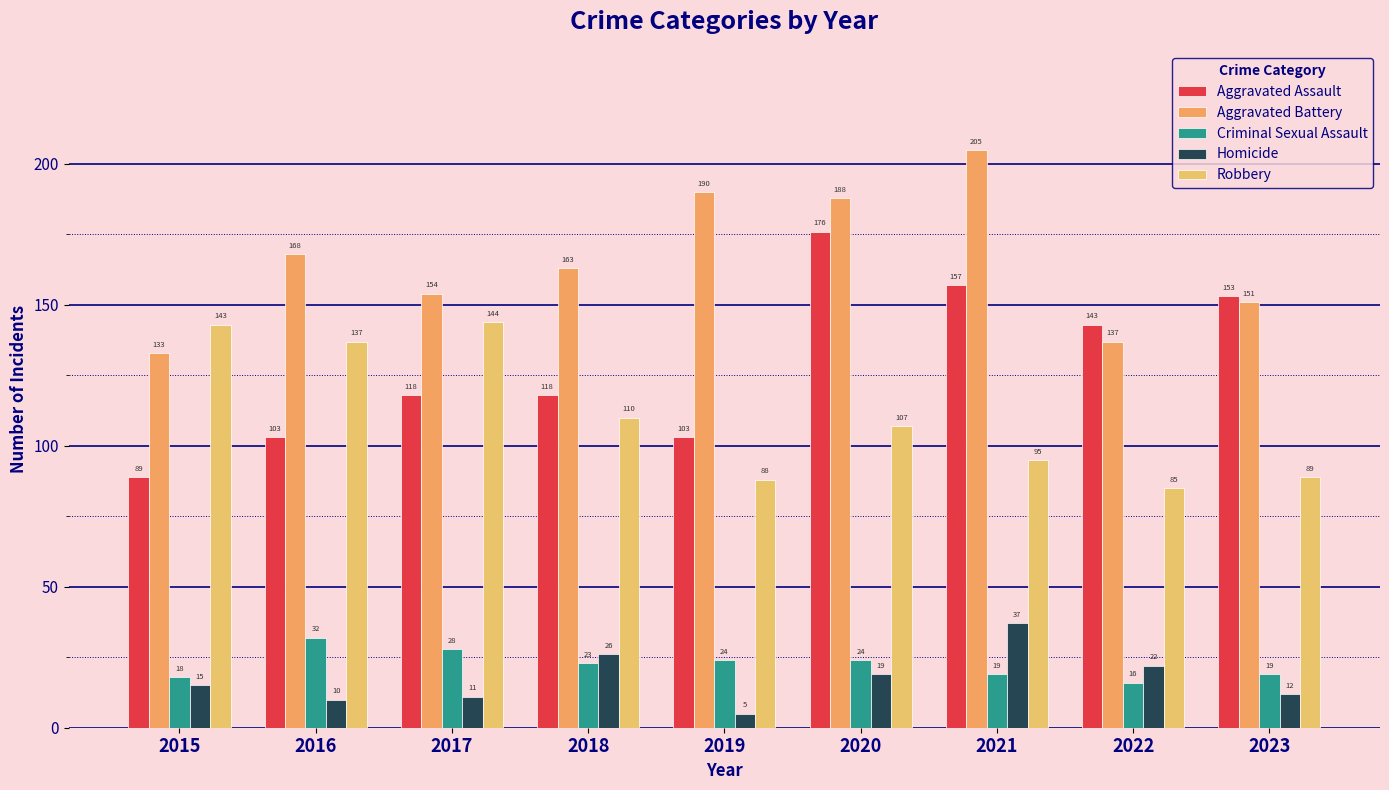

Does the chart contain any negative values?

No